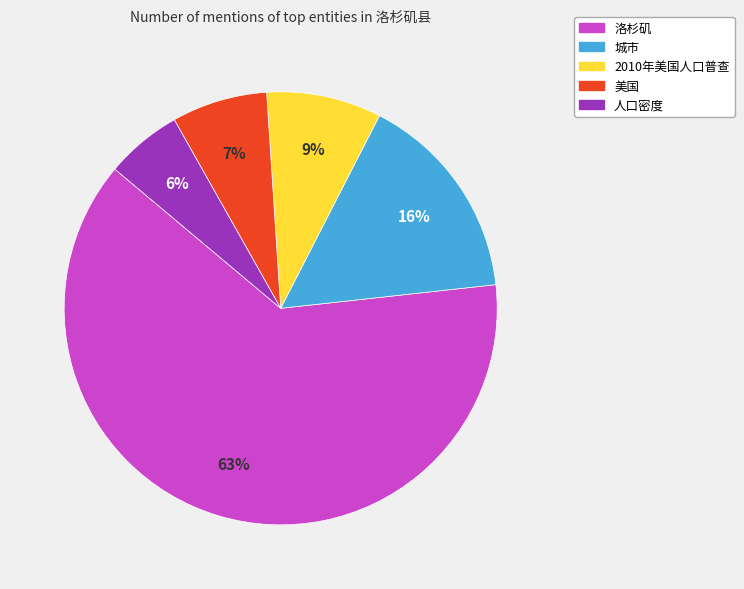

Is the sum of 2010年美国人口普查 and 人口密度 greater than half?

No